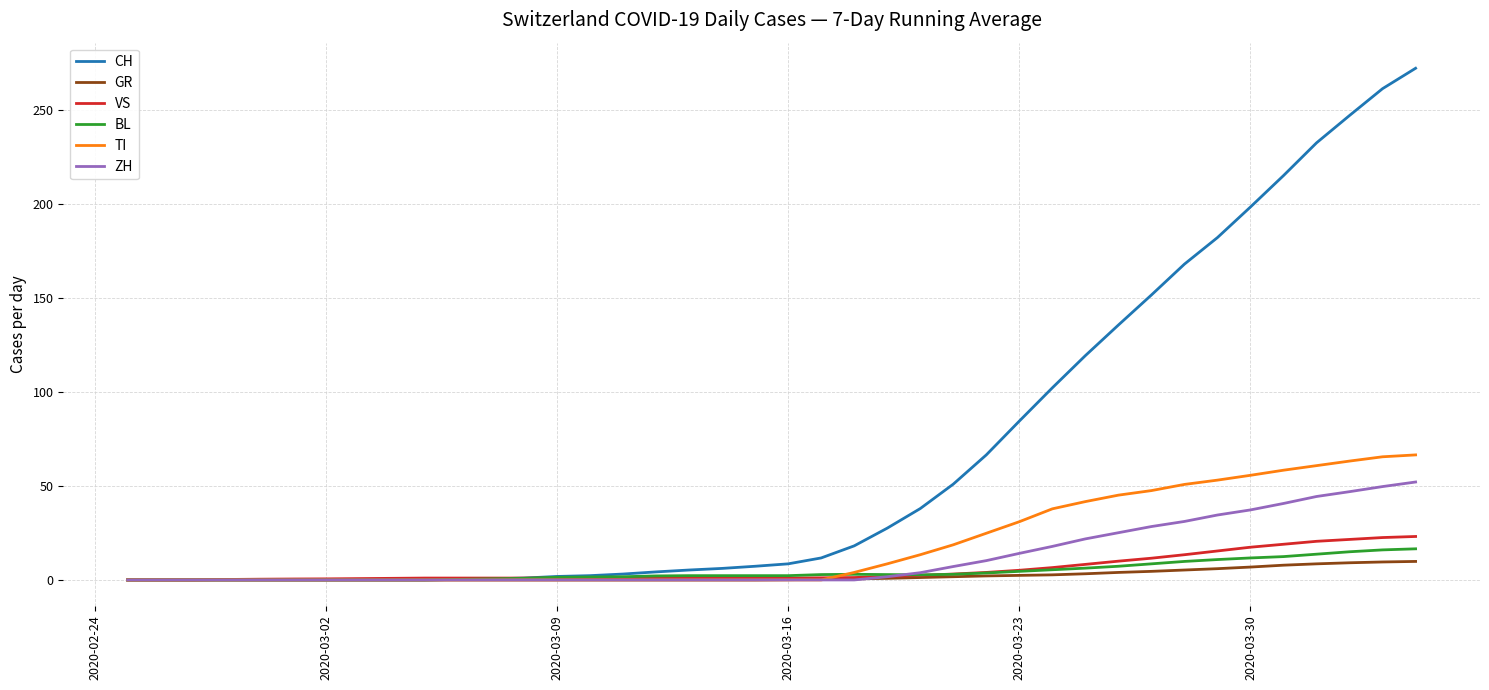

Which series has the widest spread of values?

CH